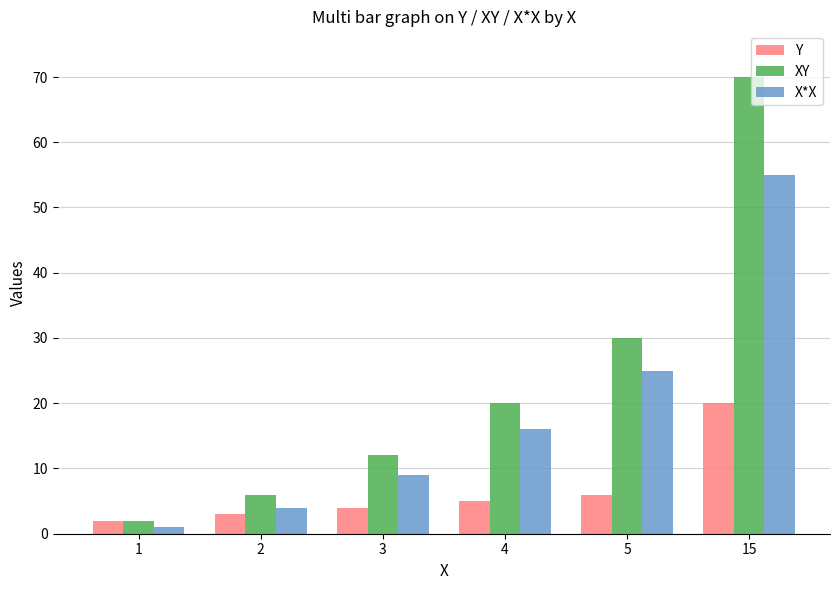

At which category is the sum across all series the highest?

15